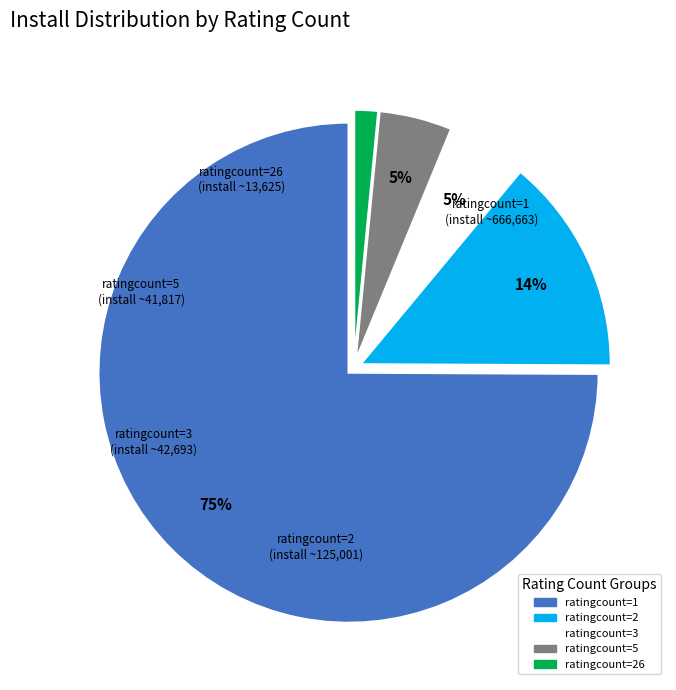

Is the sum of ratingcount=3 and ratingcount=2 greater than half?

No